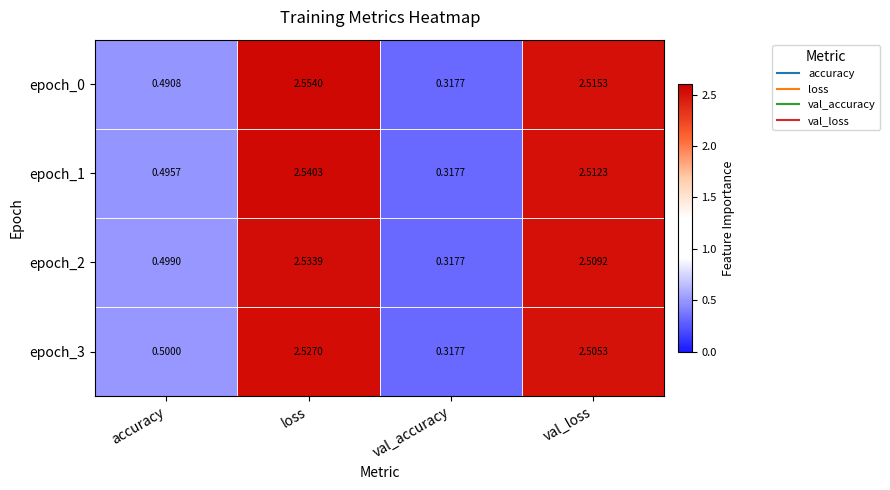

Which label corresponds to the largest value in the chart?

loss